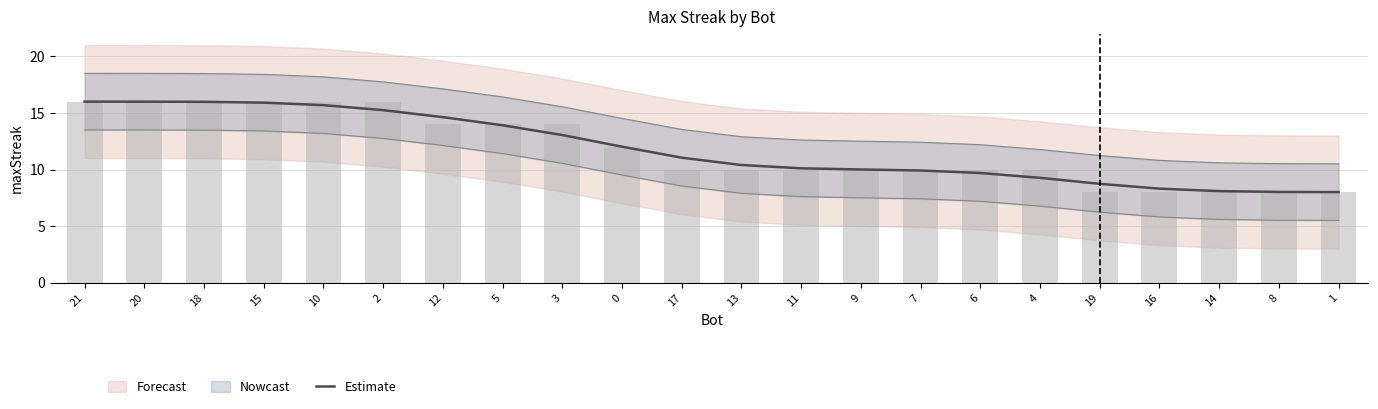

List the labels in order of value, largest first.

21, 20, 18, 15, 10, 2, 12, 5, 3, 0, 17, 13, 11, 9, 7, 6, 4, 19, 16, 14, 8, 1